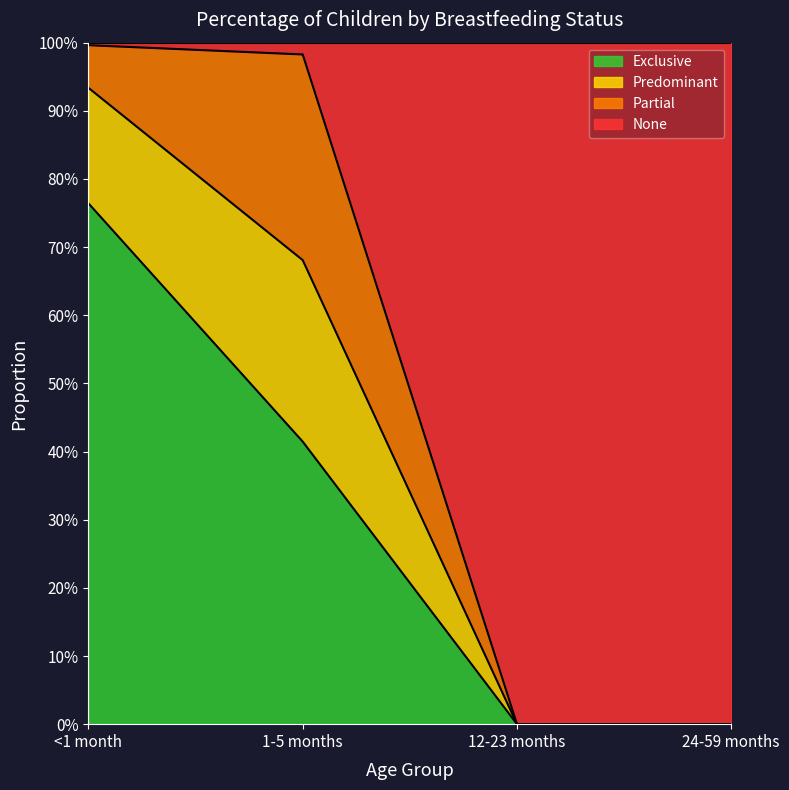

How many Exclusive values are between 0 and 1?

4